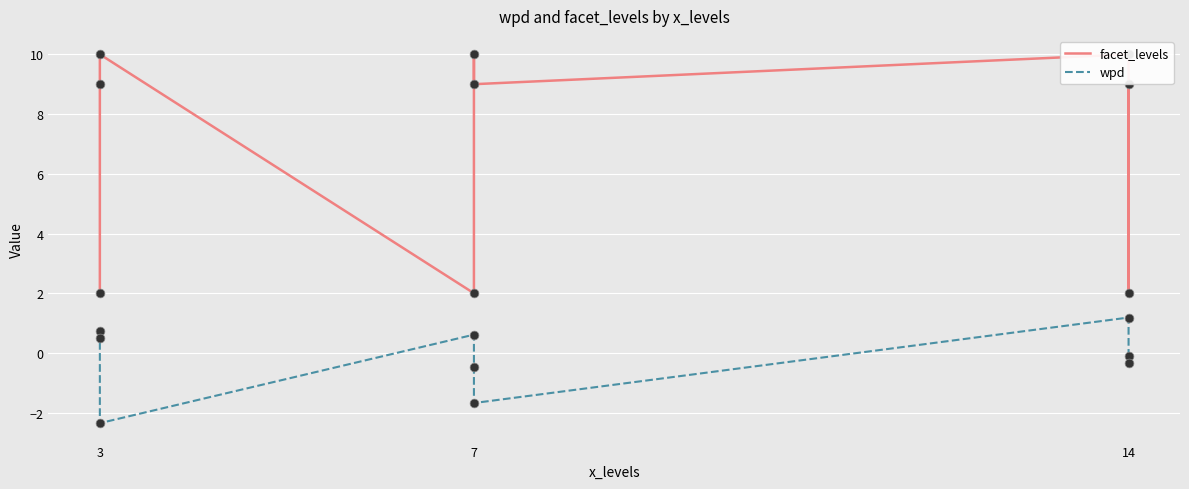

Is the value of facet_levels at 3 greater than the value of wpd at 7?

Yes